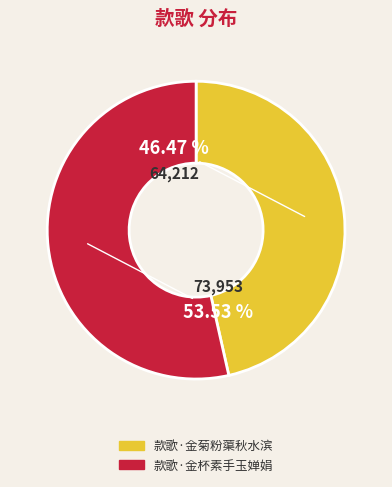

Which slice is the smallest?

款歌·金菊粉蕖秋水滨